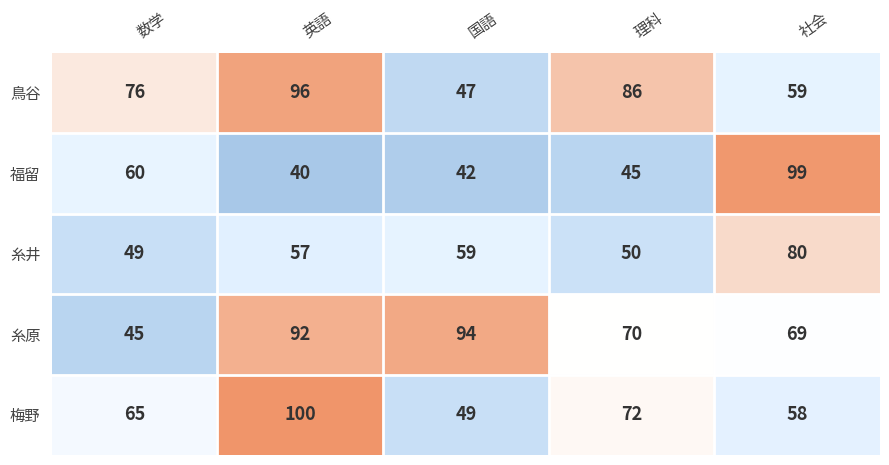

What is the greatest value displayed?

100